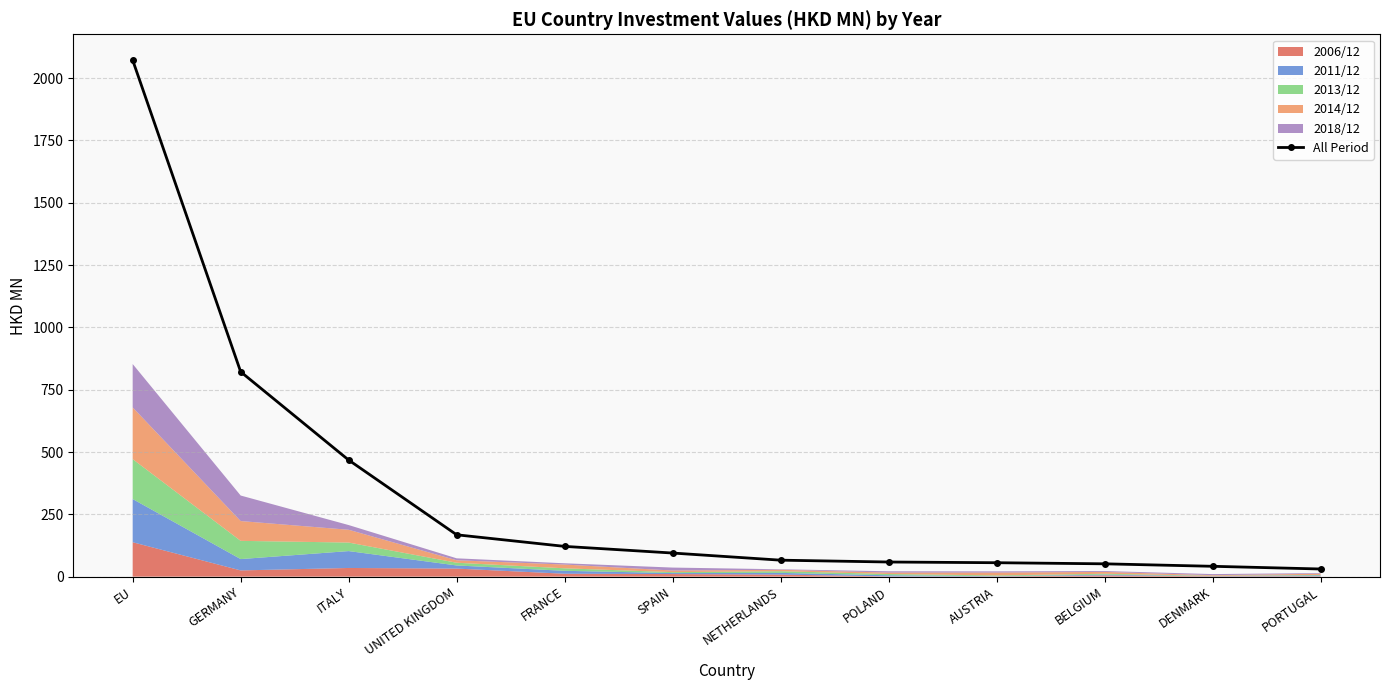

What is the value of the 11th point from the left?

41.5